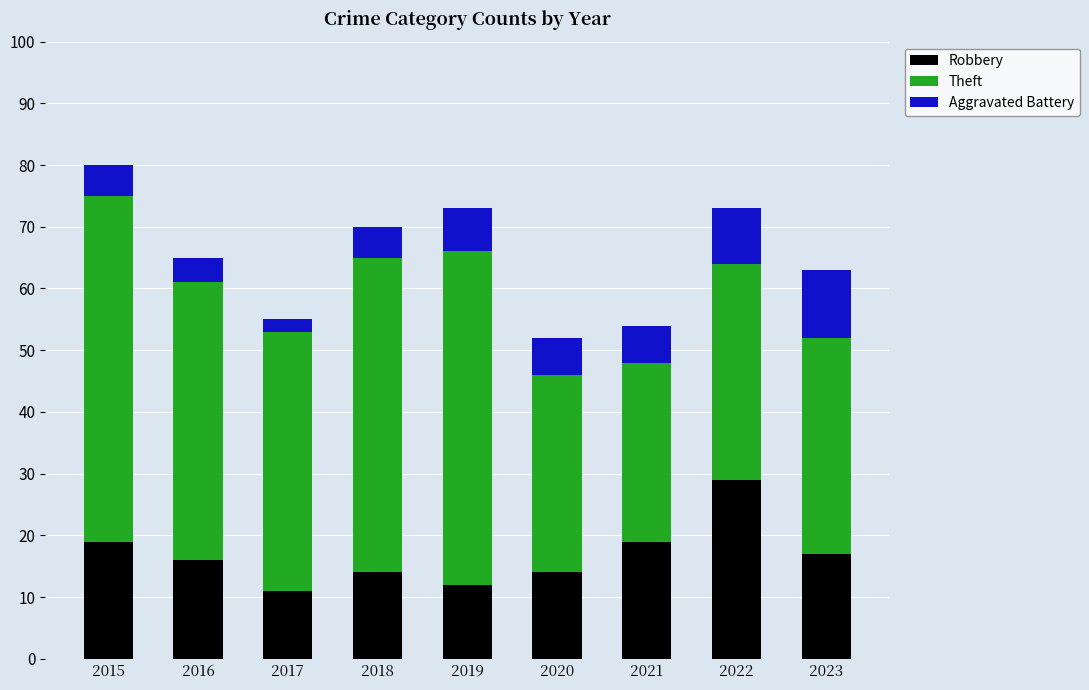

The value of Robbery at 2019 is 8. True or false?

False